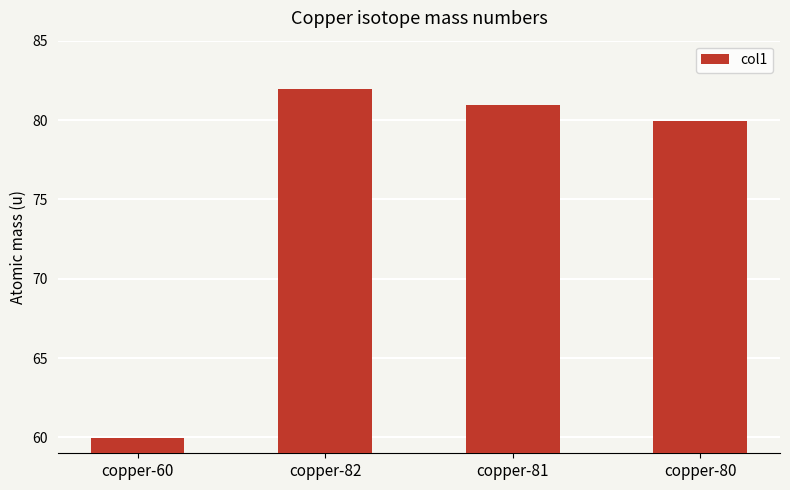

Is it true that the value at copper-82 is 82.0?

True